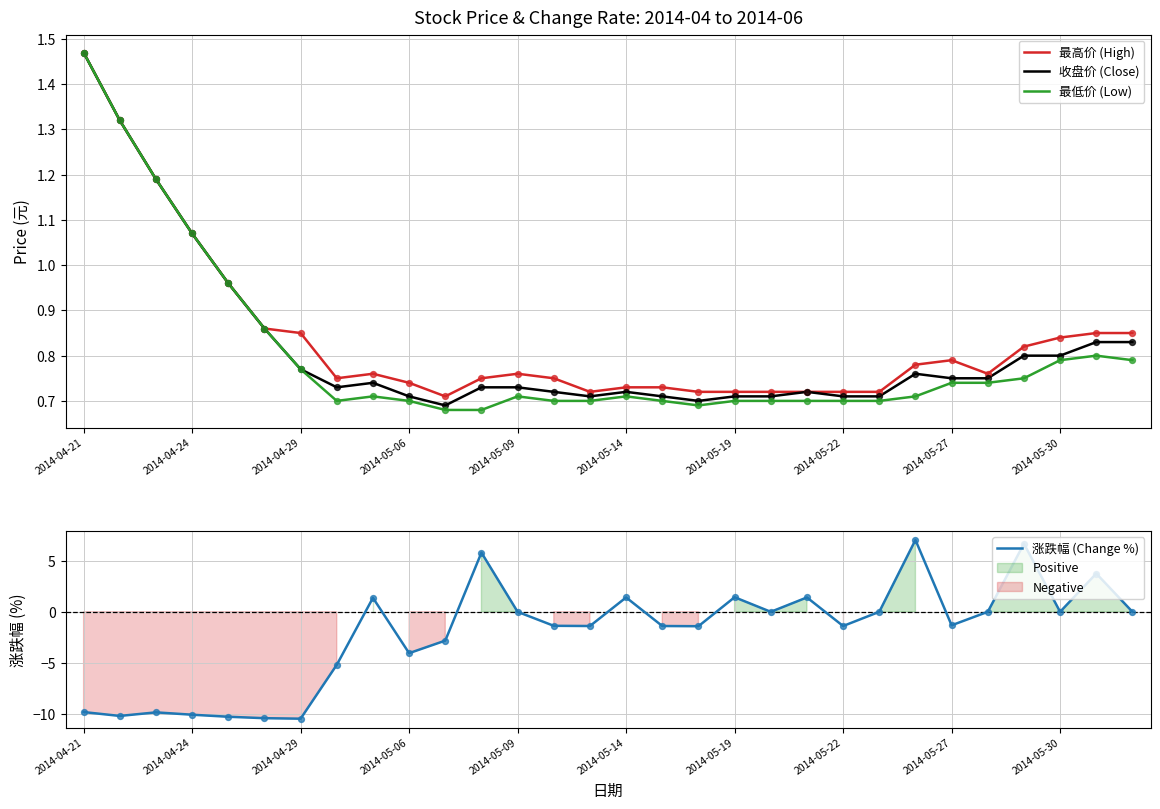

At how many categories does at least one series exceed -9?

30